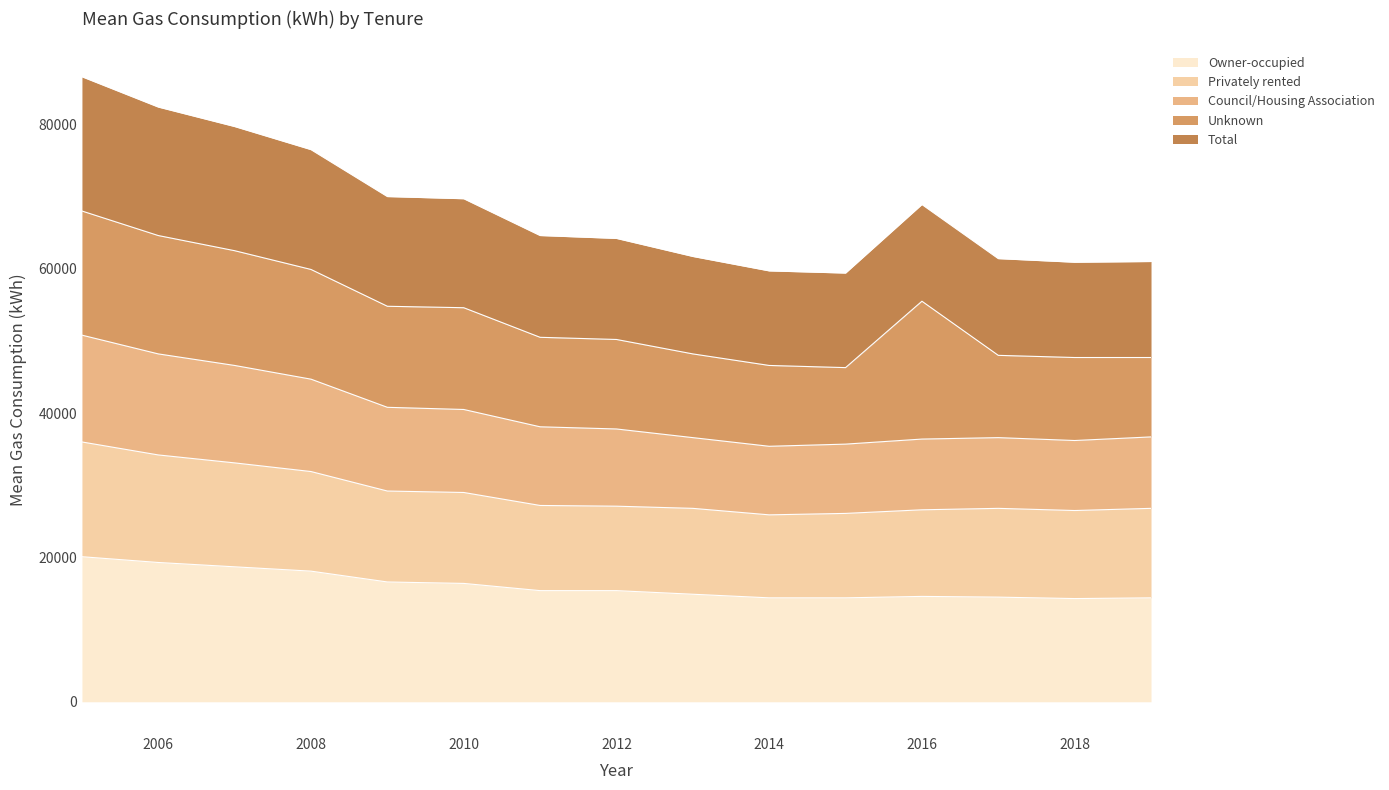

What is the lowest value of the Owner-occupied series?

14300